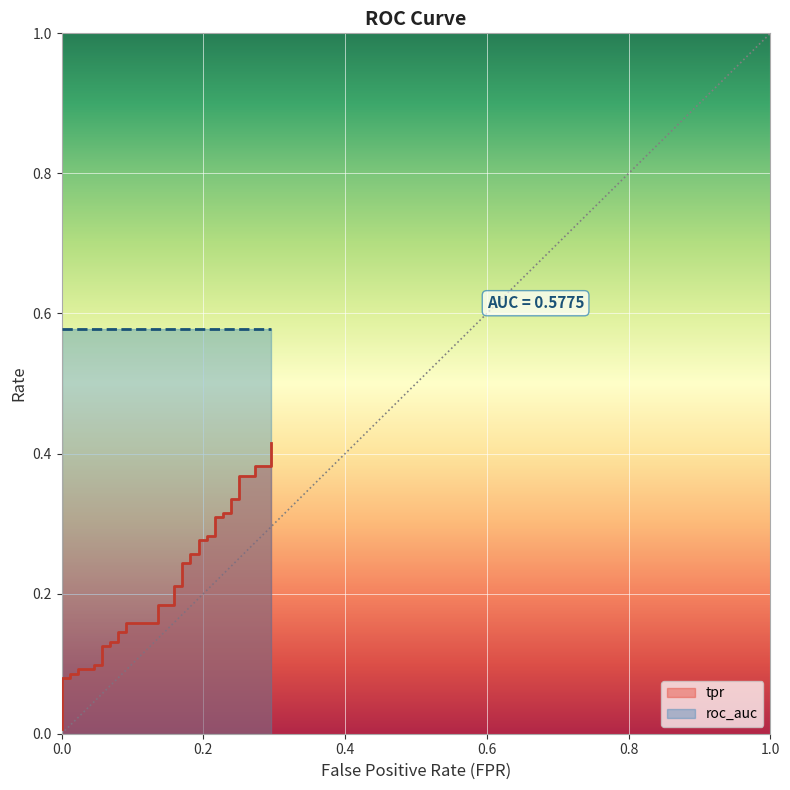

What is the difference between the maximum and minimum values?

0.4